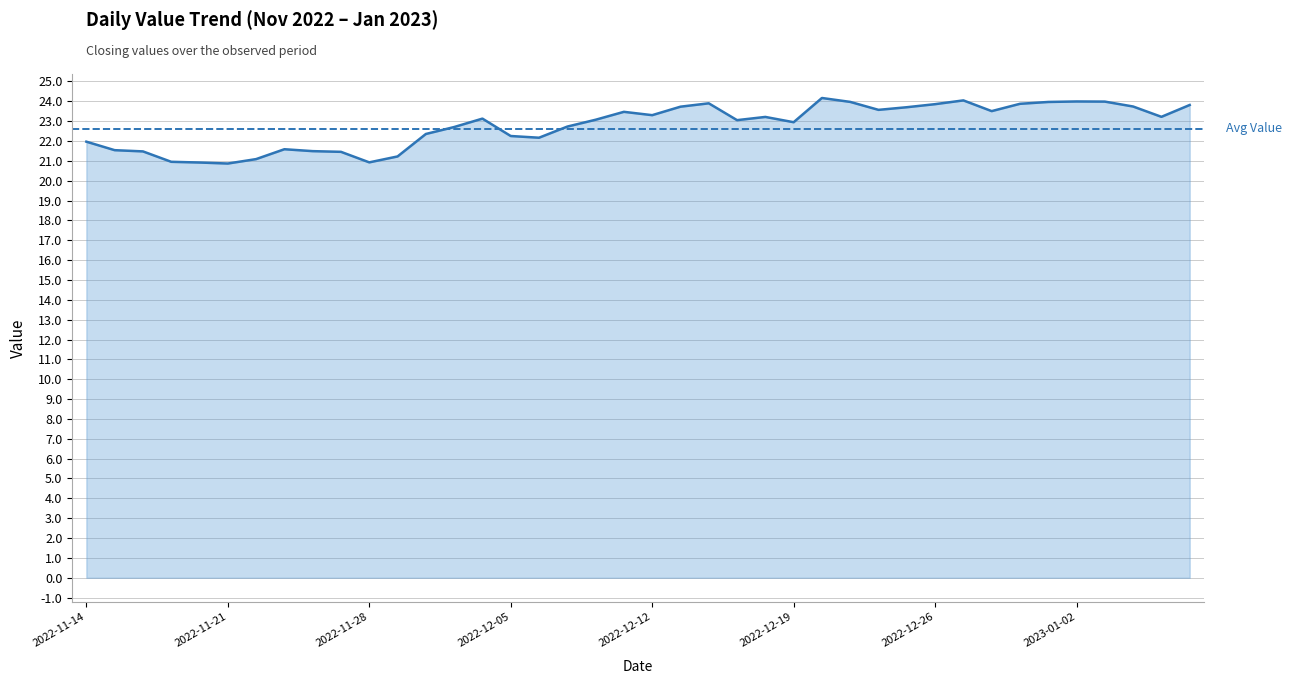

What is the label of the 40th point from the left?

2023-01-06